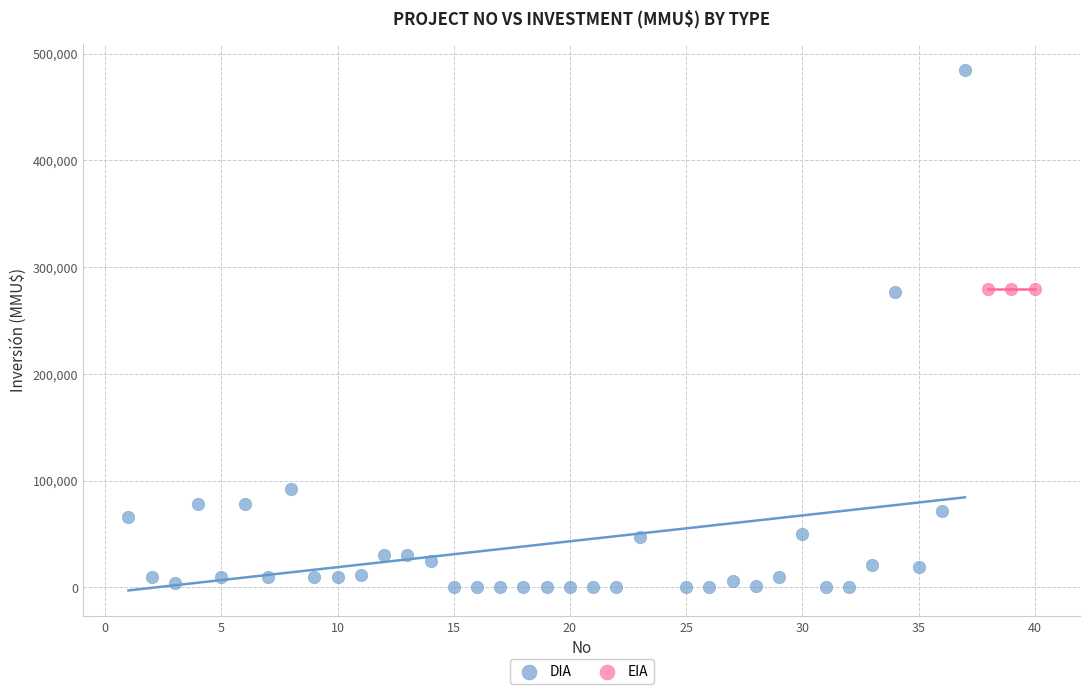

Which series contains the lowest Y value?

DIA